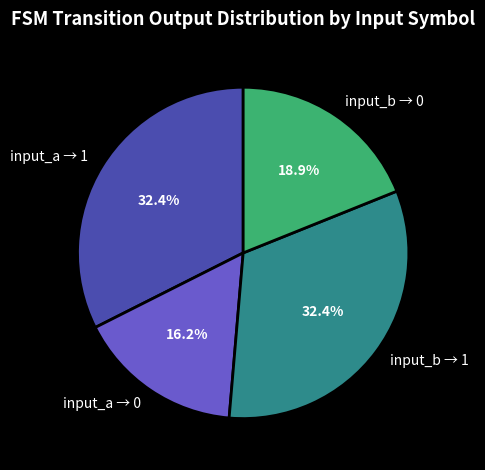

How many segments does this pie chart have?

4